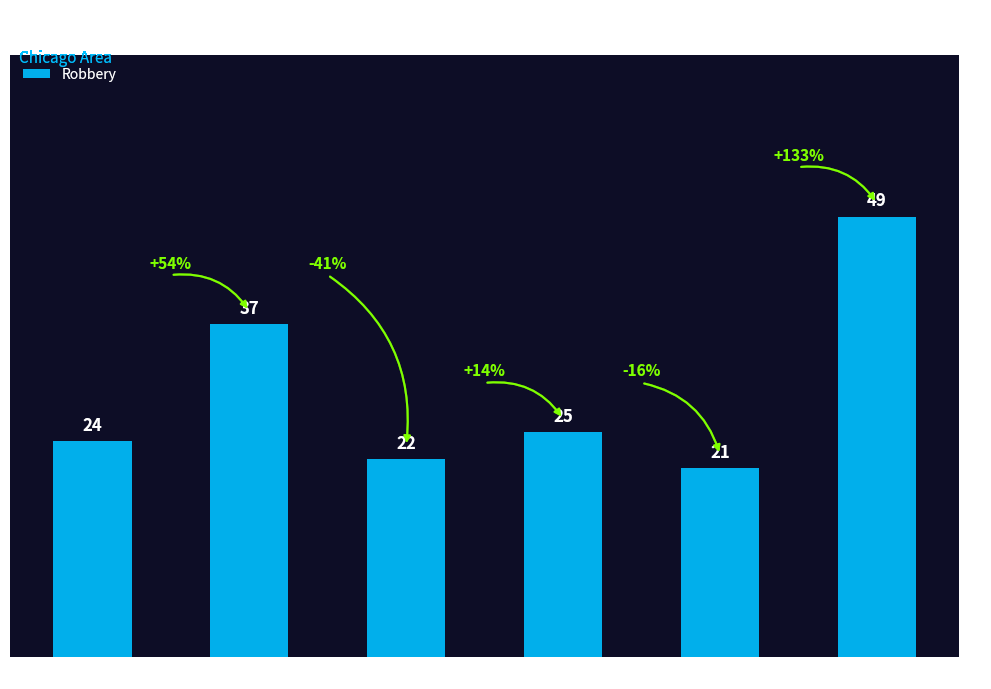

Where is the data nearest to the value 35?

2016